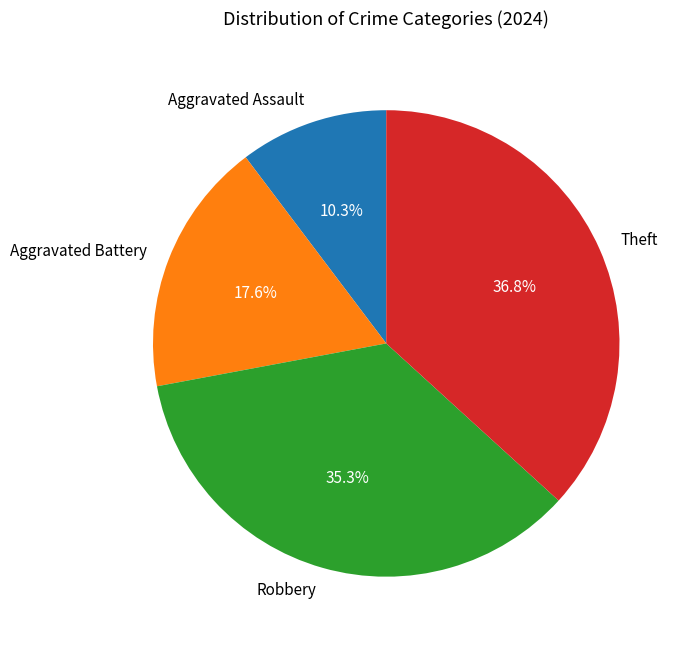

What is the ratio of the value at Theft to the value at Aggravated Assault?

3.6